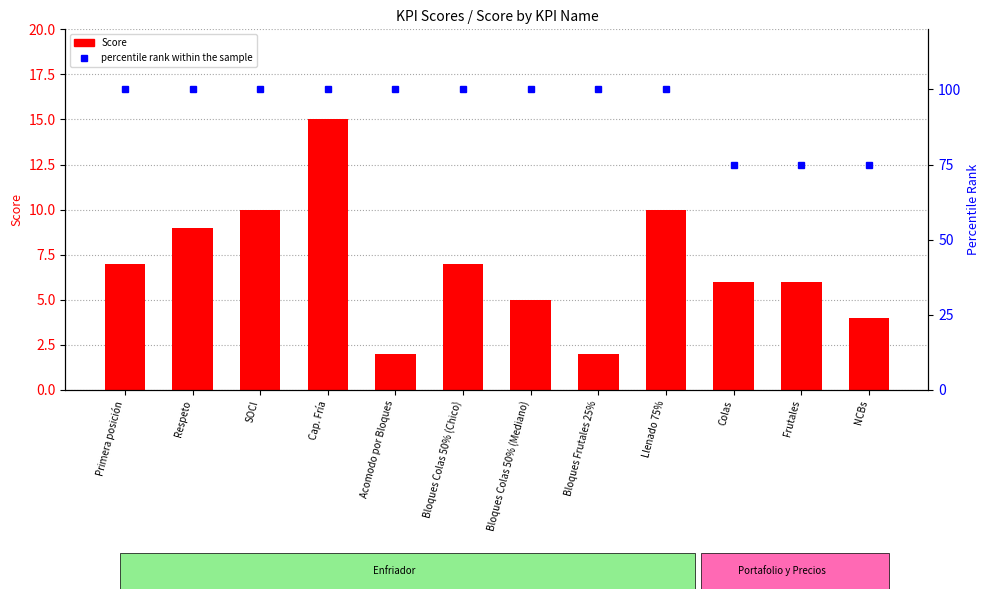

Reading right to left, extract all data points from this chart.

Score: 4	6	6	10	2	5	7	2	15	10	9	7
percentile rank within the sample: 75	75	75	100	100	100	100	100	100	100	100	100